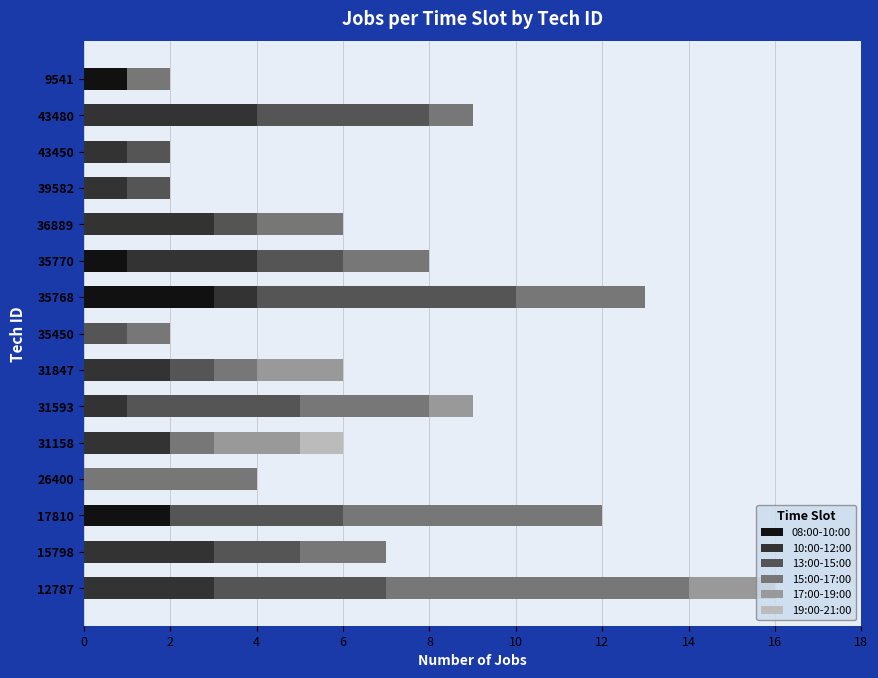

What is the total value across all series at 31847?

6